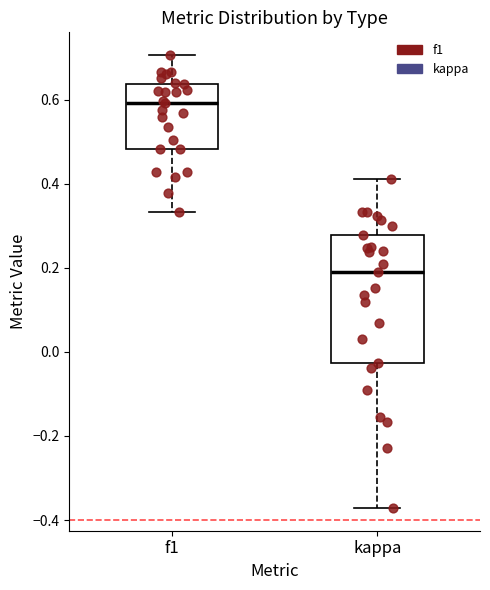

Which box's median line is the lowest?

kappa